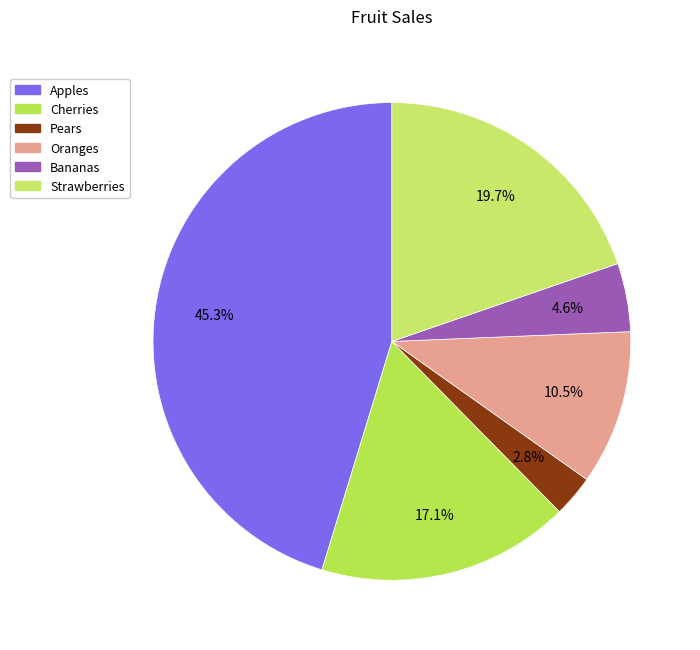

Which category has the biggest portion of the pie?

Apples